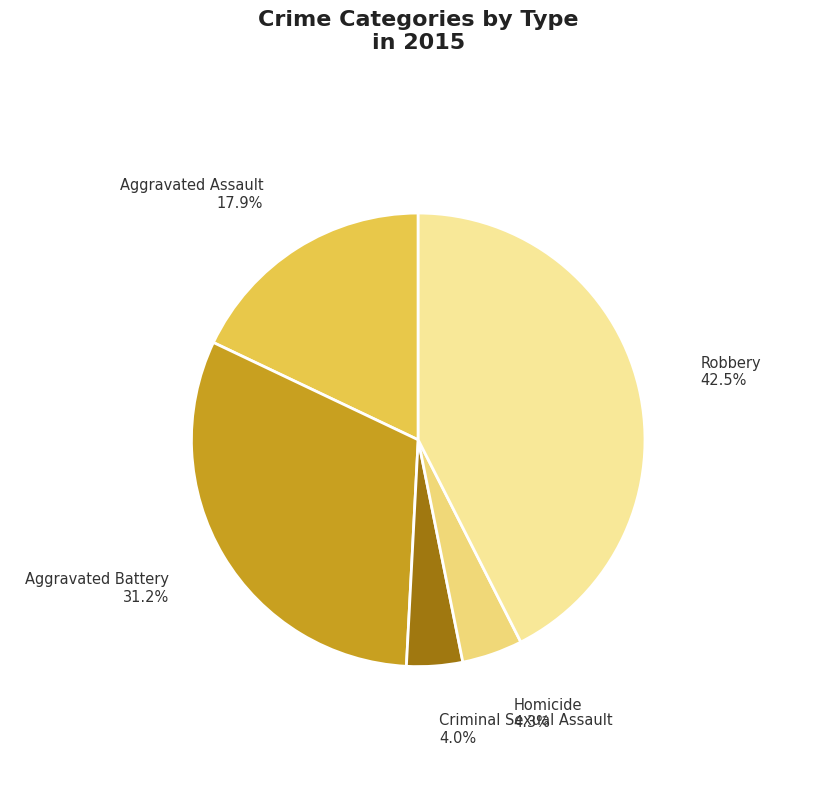

How many segments does this pie chart have?

5